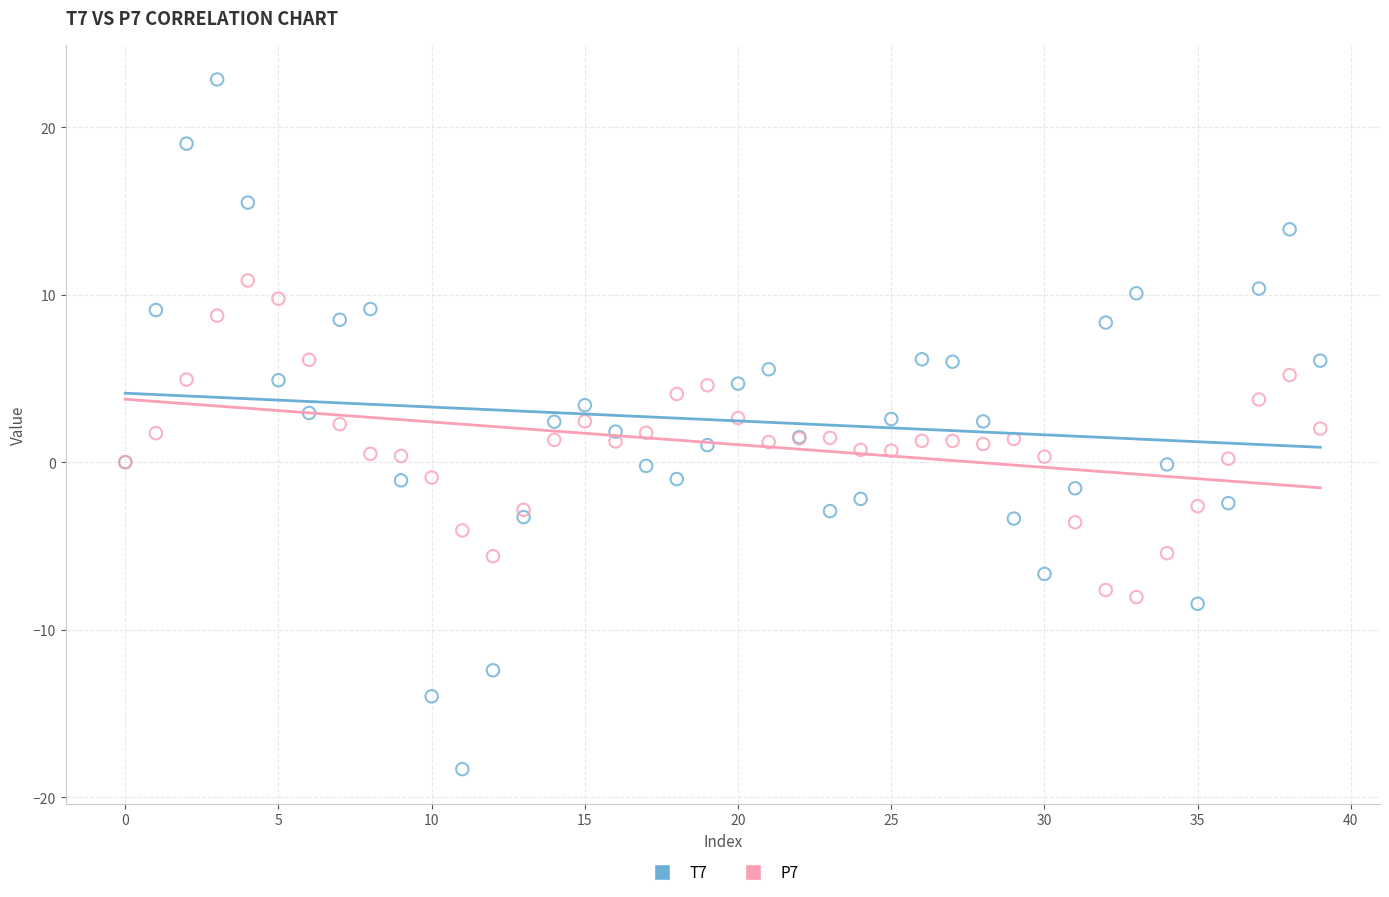

Which series has the widest spread of Y values?

T7